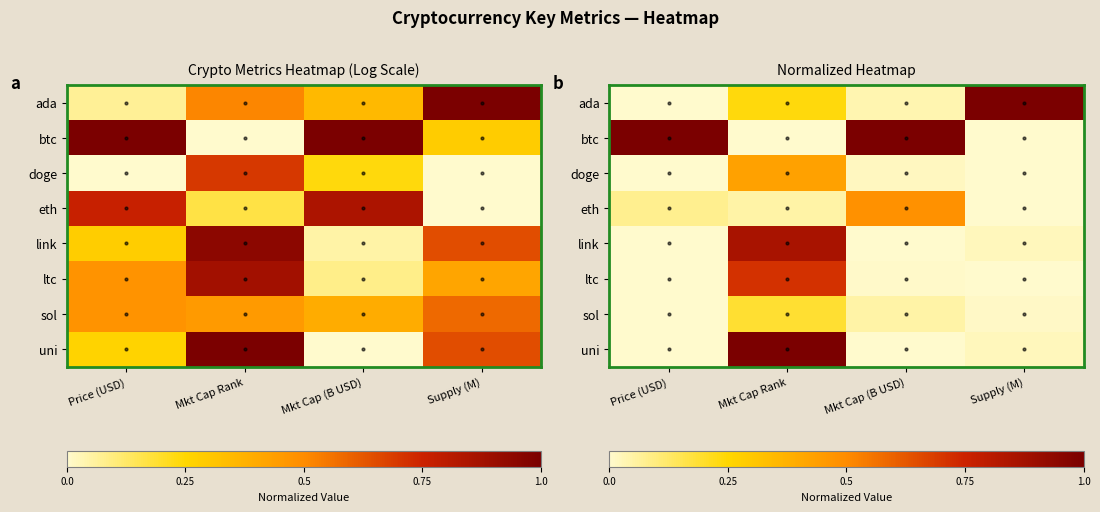

At which label does ada reach its peak?

Supply (M)